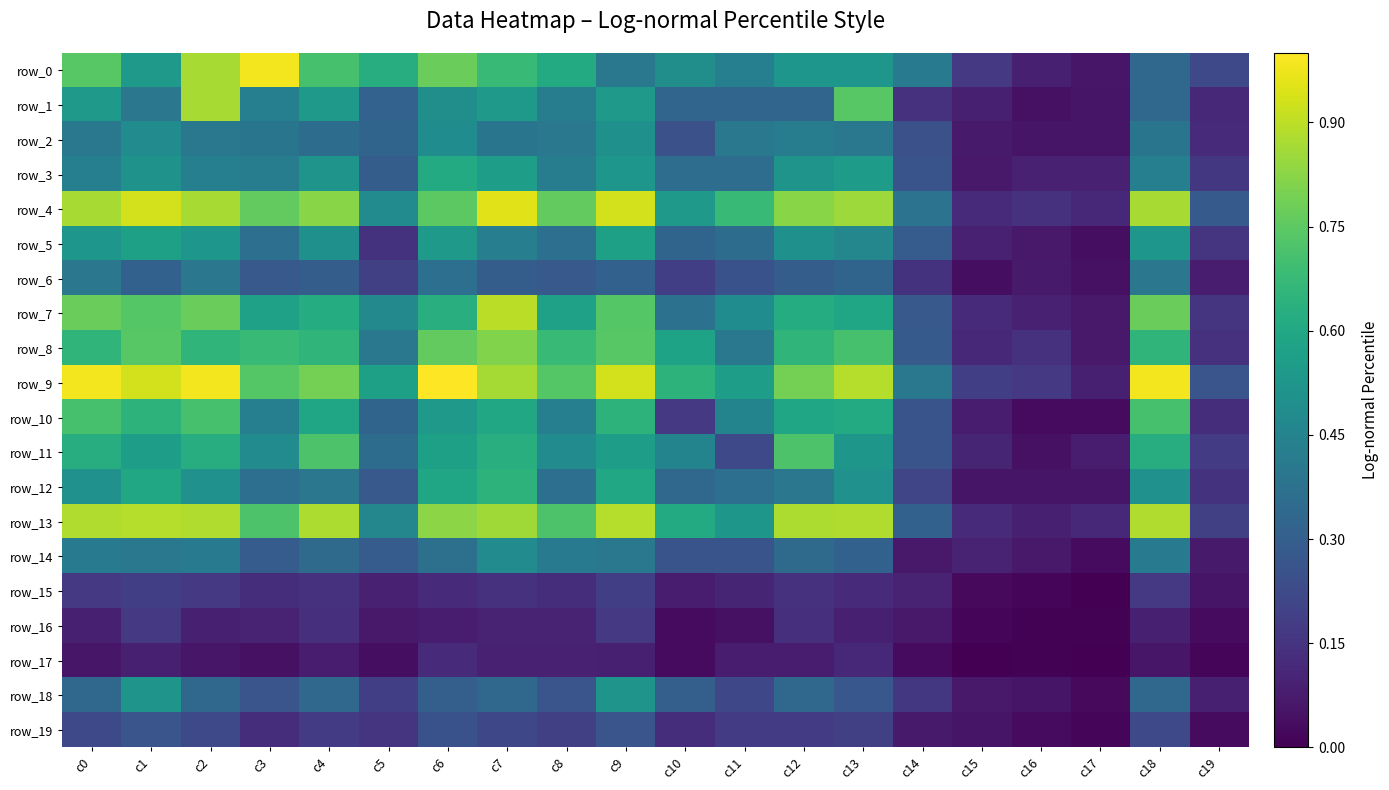

Which series has the largest range (max minus min)?

row_0